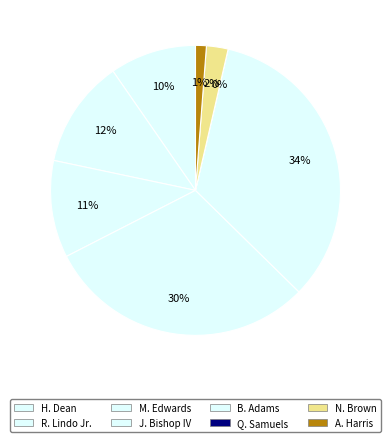

What is the ratio of the value at B. Adams to the value at J. Bishop IV?

1.1